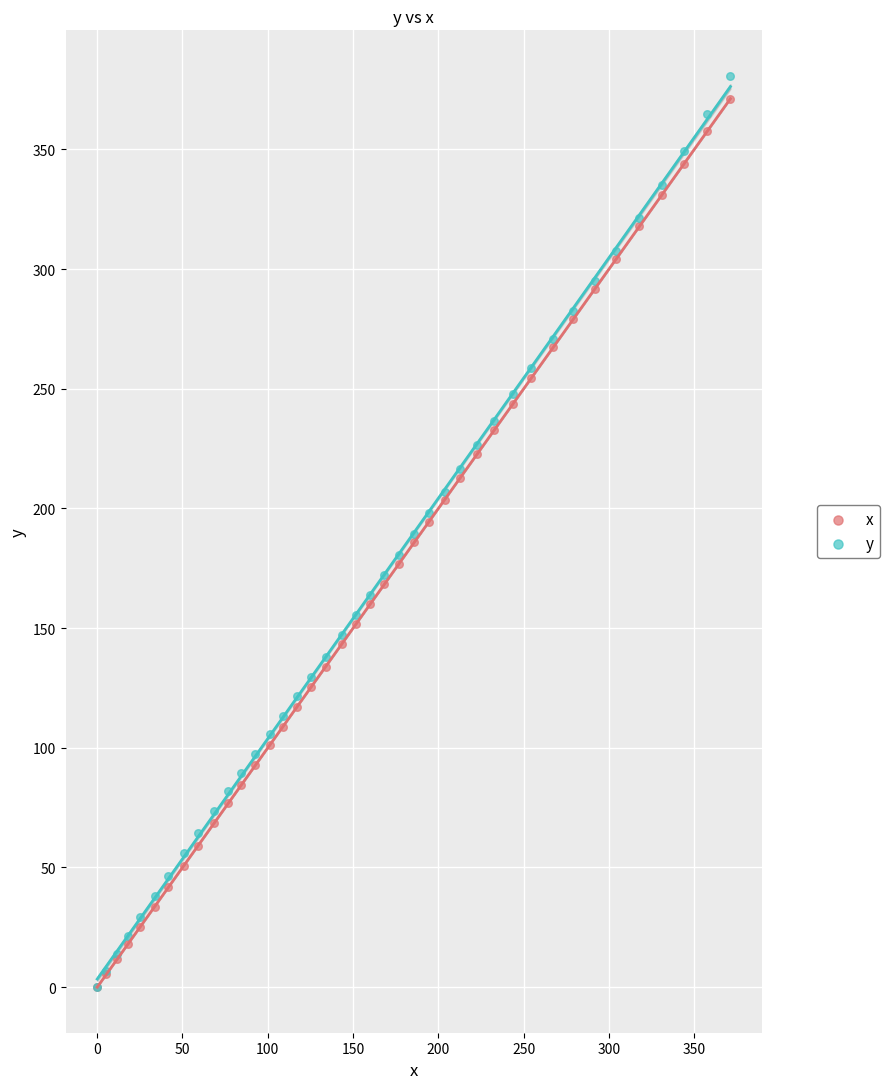

Which series contains the highest Y value?

y